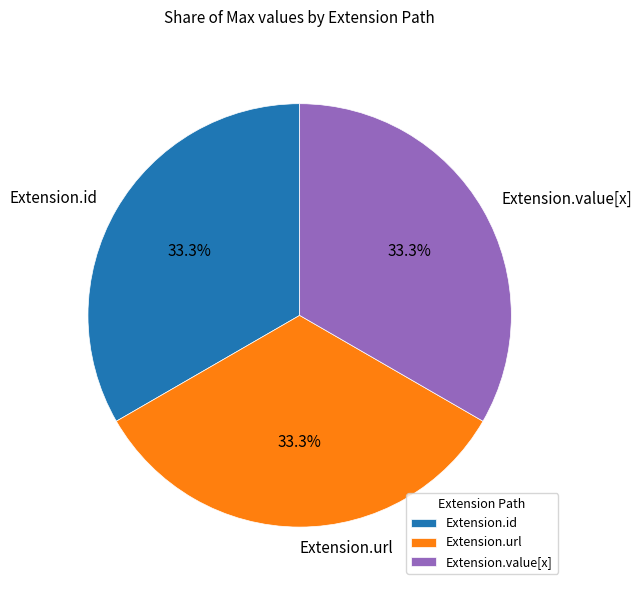

How many segments does this pie chart have?

3